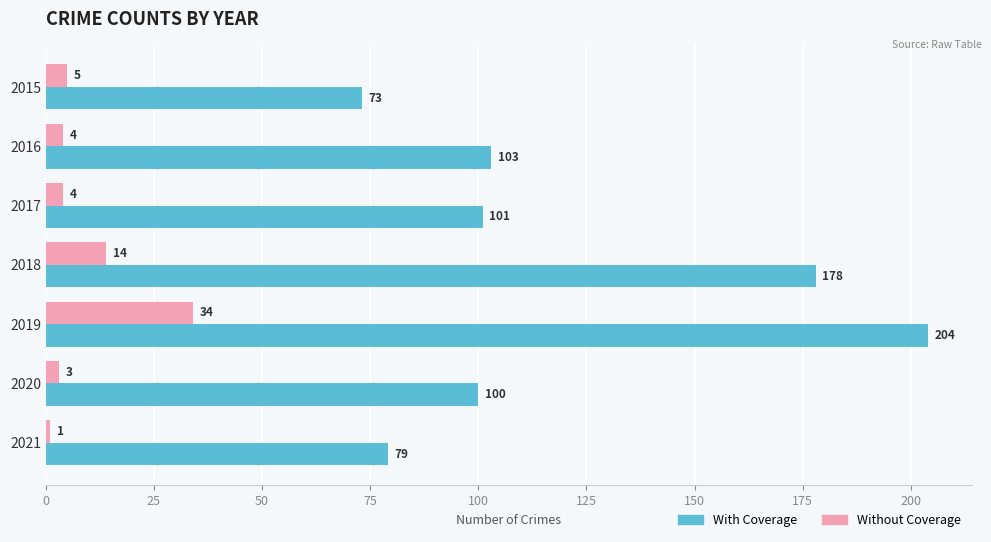

Which series has the largest total across all categories?

With Coverage